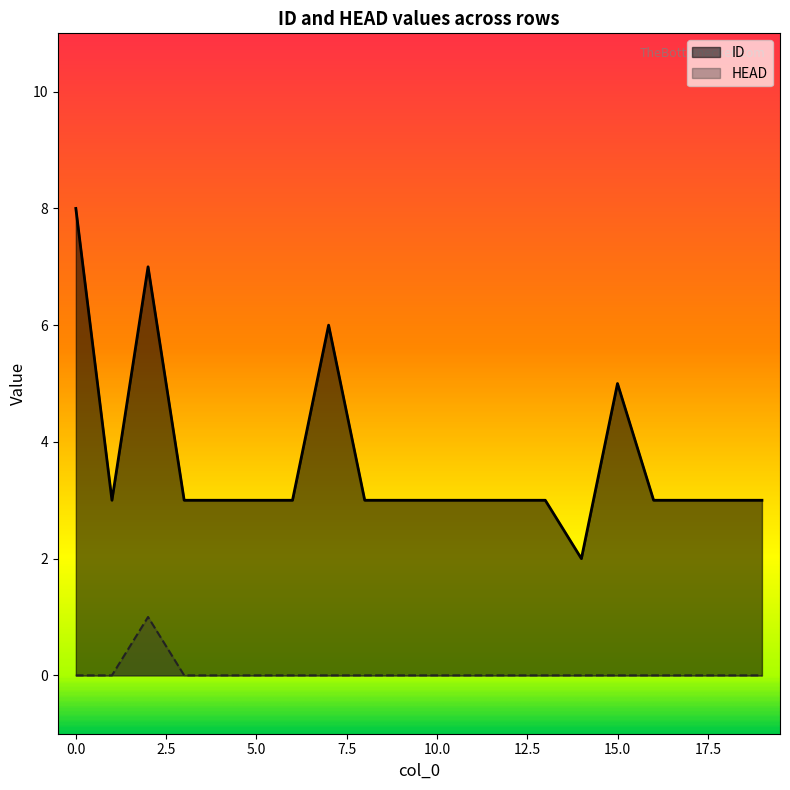

What is the difference between the maximum and minimum values in the ID series?

6